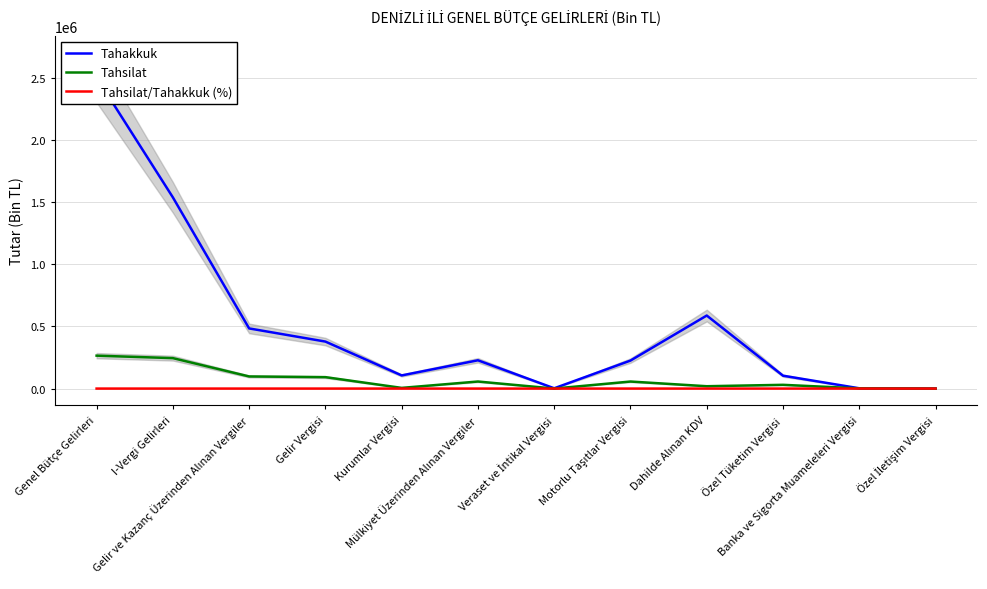

Between Veraset ve İntikal Vergisi and Özel Tüketim Vergisi, which series saw the biggest shift?

Tahakkuk